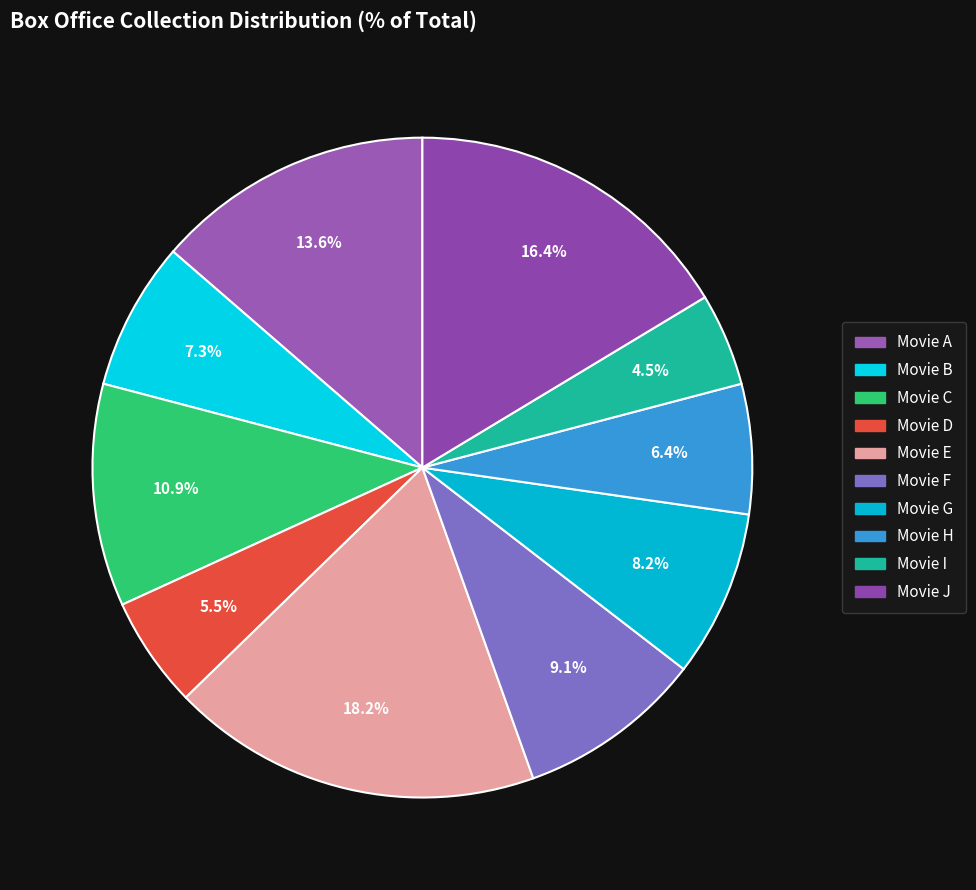

True or false: Movie G accounts for 22% of the total.

False